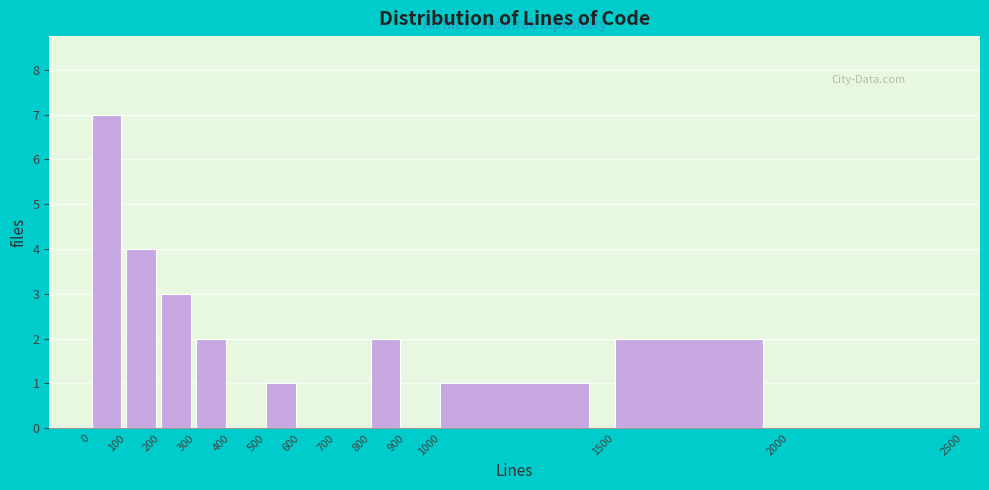

Reading left to right, list every bar in this chart as the range it spans on the x-axis followed by its height. The values are not printed on the chart, so give them approximately, as read against the axis.

0 to 100: 7
100 to 200: 4
200 to 300: 3
300 to 400: 2
400 to 500: 0
500 to 600: 1
600 to 700: 0
700 to 800: 0
800 to 900: 2
900 to 1000: 0
1000 to 1500: 1
1500 to 2000: 2
2000 to 2500: 0